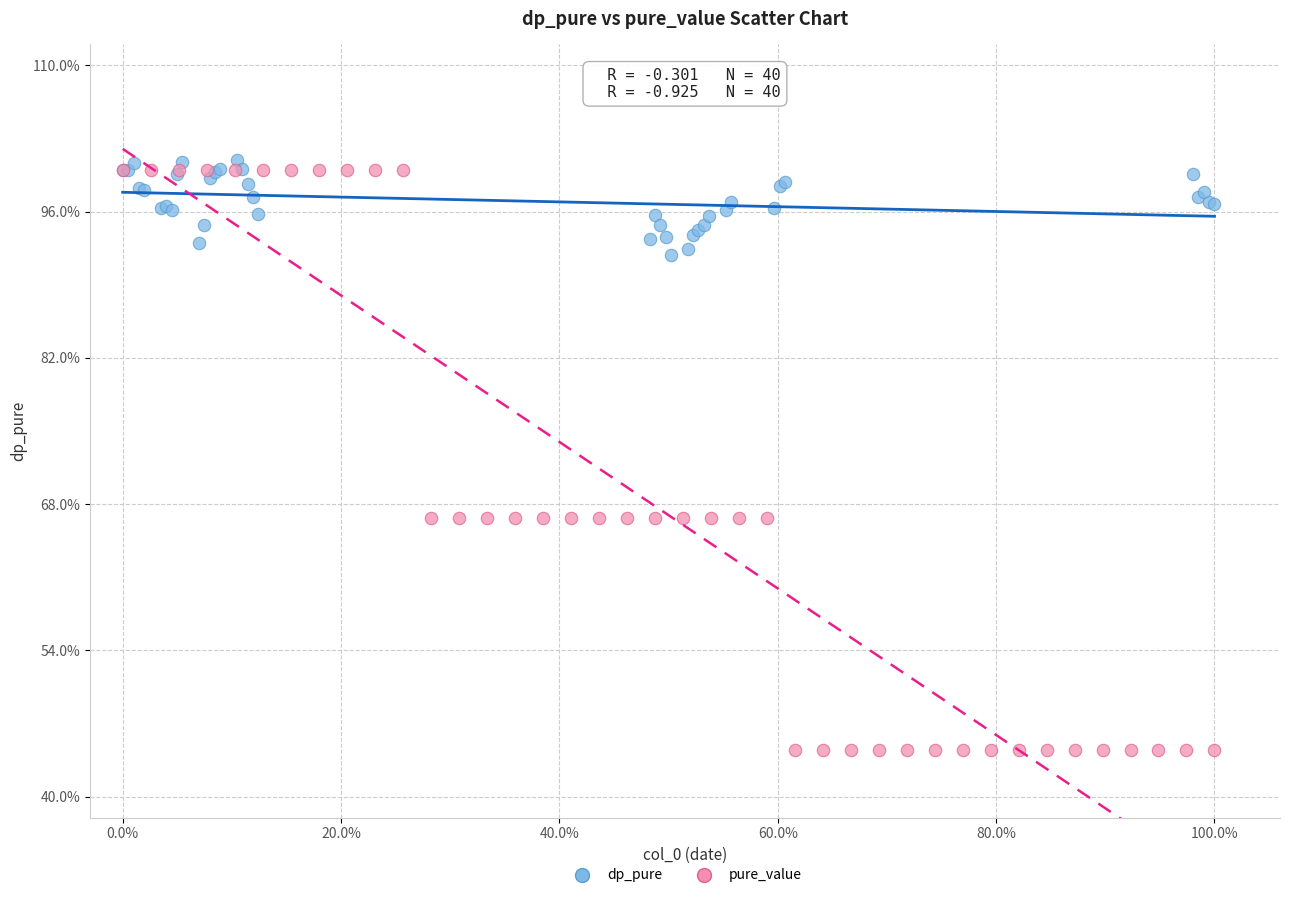

Which series reaches the minimum Y coordinate?

pure_value